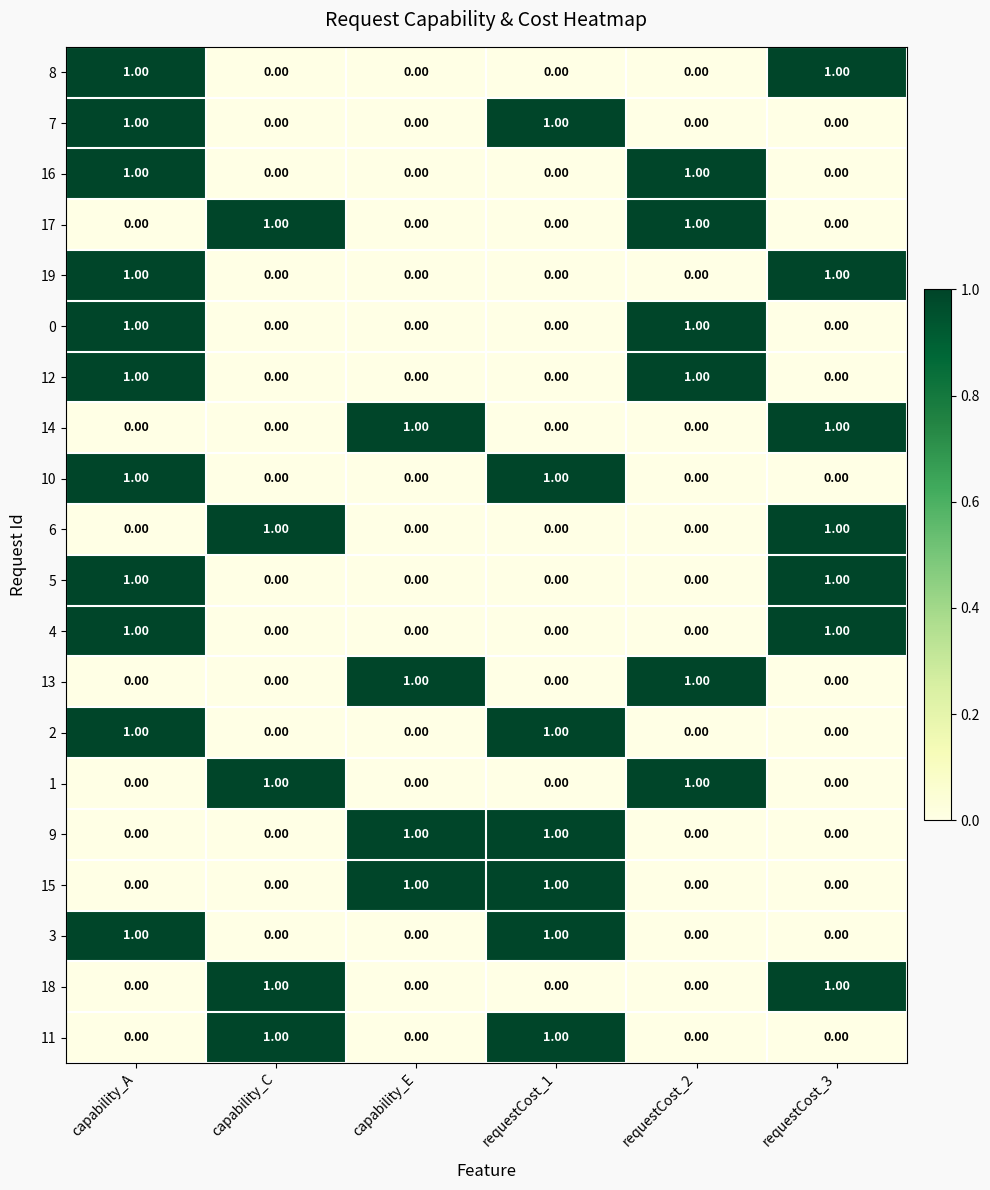

At how many categories does at least one series exceed 0?

6